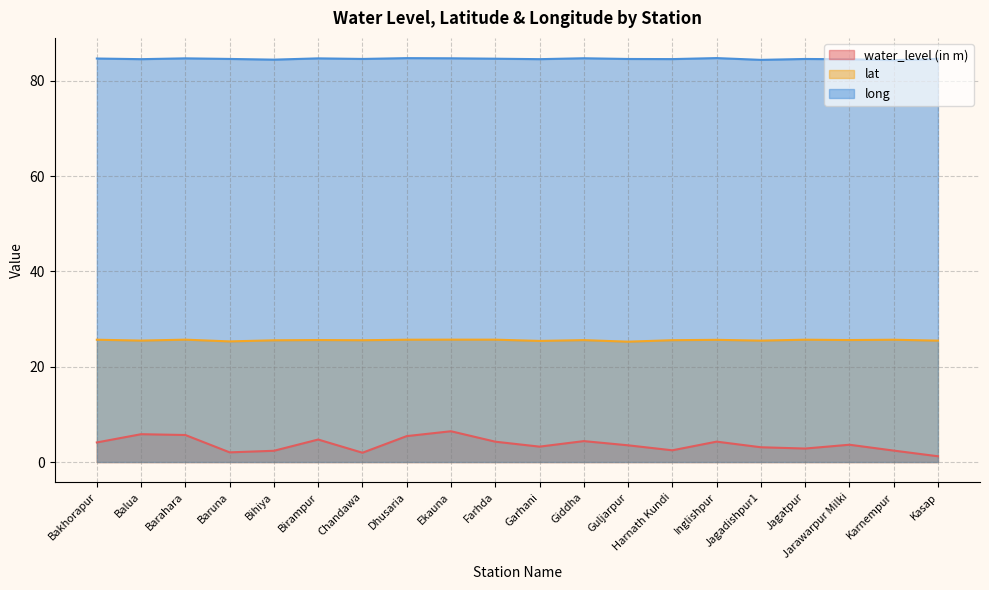

Is it true that water_level (in m) equals 5.7 at Barahara?

True